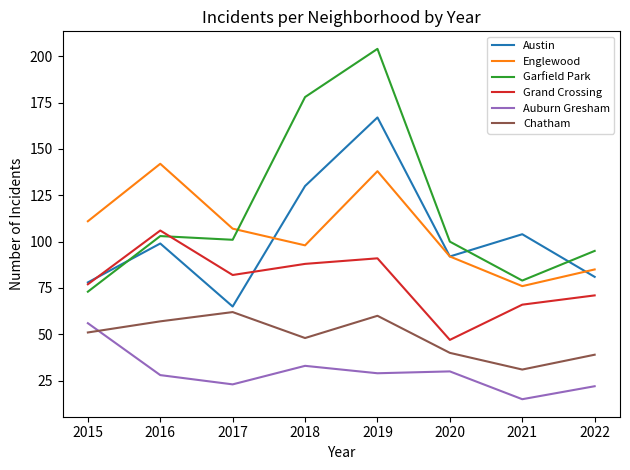

At which category does Austin reach its first local valley?

2017